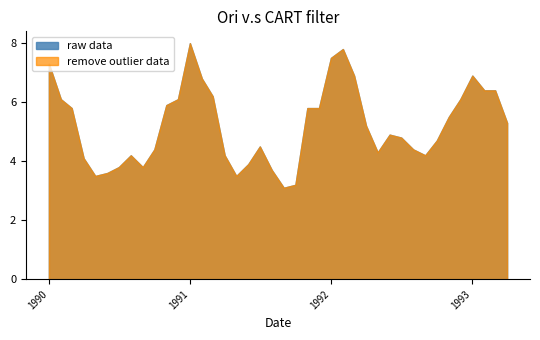

True or false: remove outlier data and raw data cross at least once.

False